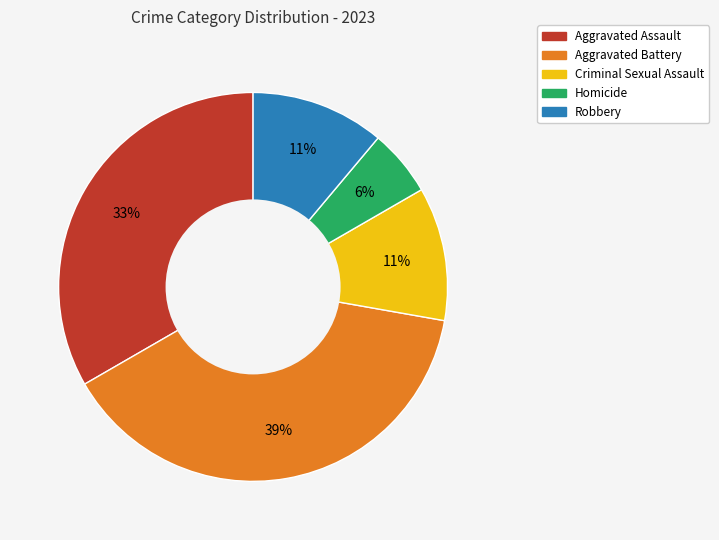

Which category has the smallest portion of the pie?

Homicide